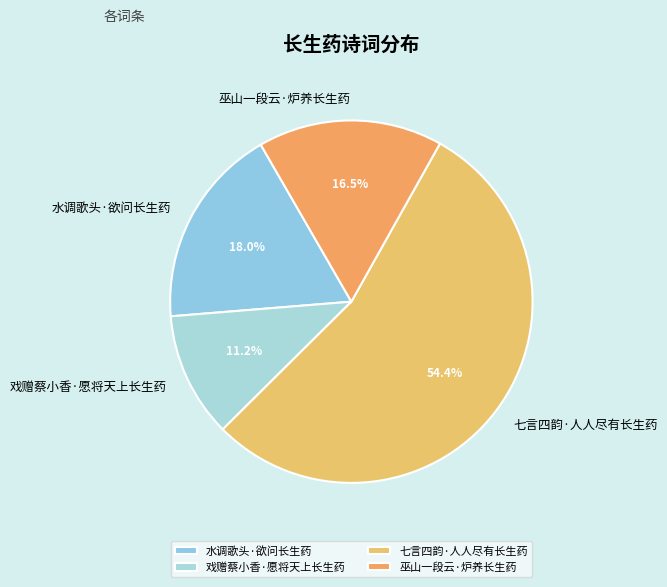

What portion of the pie excludes 戏赠蔡小香·愿将天上长生药?

88.8%